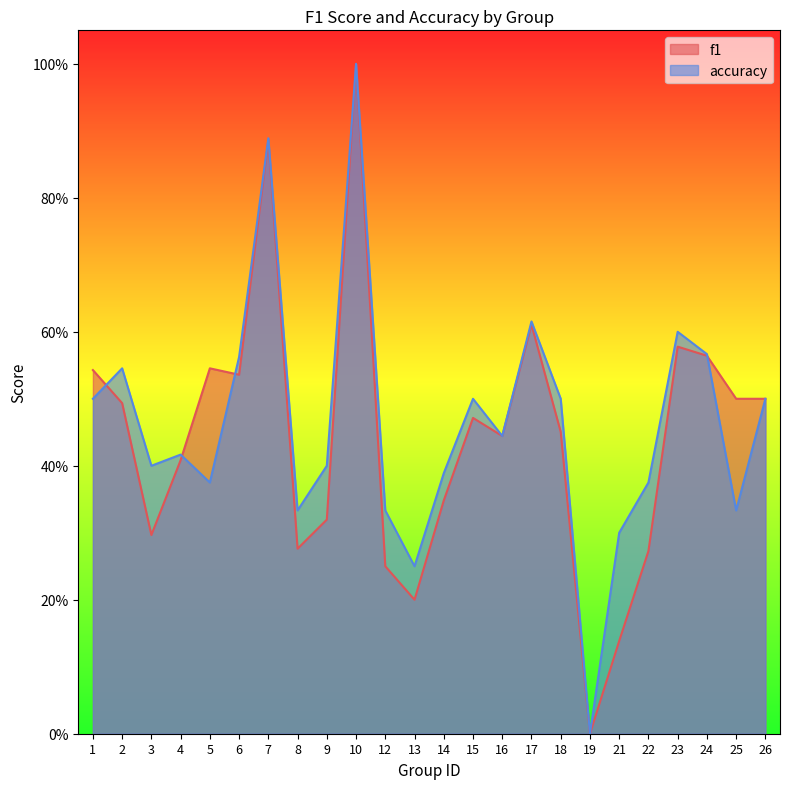

Reading left to right, what are all the values shown in this chart?

f1: 1=0.5	2=0.5	3=0.3	4=0.4	5=0.5	6=0.5	7=0.9	8=0.3	9=0.3	10=1.0	12=0.2	13=0.2	14=0.3	15=0.5	16=0.4	17=0.6	18=0.5	19=0.0	21=0.1	22=0.3	23=0.6	24=0.6	25=0.5	26=0.5
accuracy: 1=0.5	2=0.5	3=0.4	4=0.4	5=0.4	6=0.6	7=0.9	8=0.3	9=0.4	10=1.0	12=0.3	13=0.2	14=0.4	15=0.5	16=0.4	17=0.6	18=0.5	19=0.0	21=0.3	22=0.4	23=0.6	24=0.6	25=0.3	26=0.5